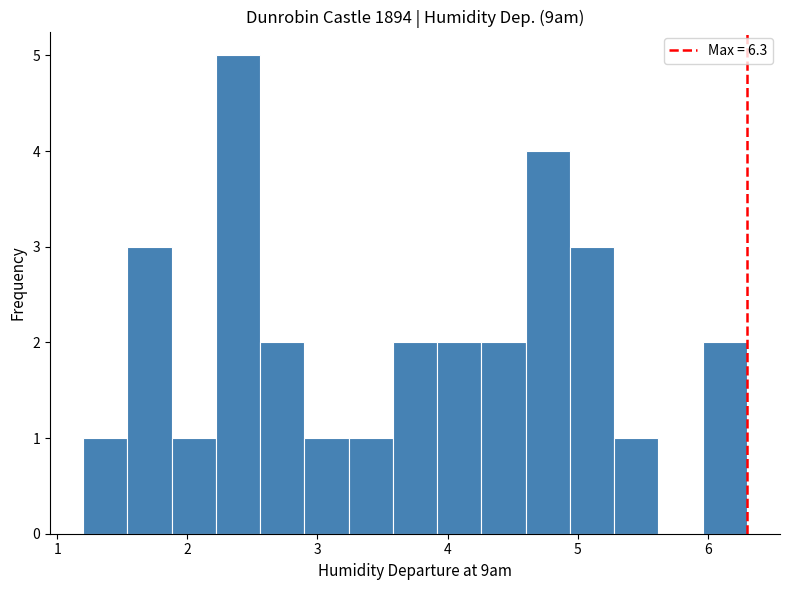

Read against the x-axis, roughly where is the centre of the tallest bar?

2.4